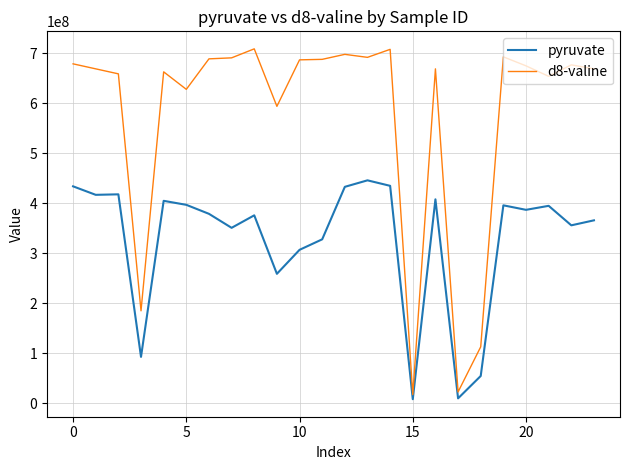

What is the difference between the maximum and minimum values in the pyruvate series?

437793552